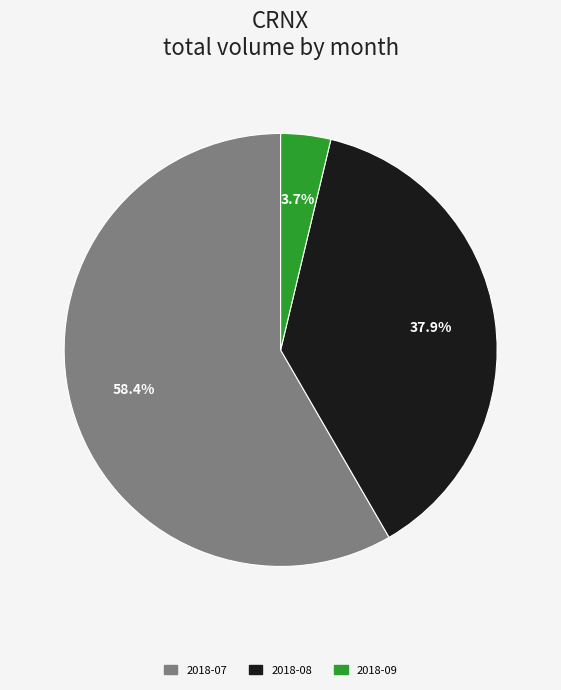

Is there a majority slice in this chart?

Yes